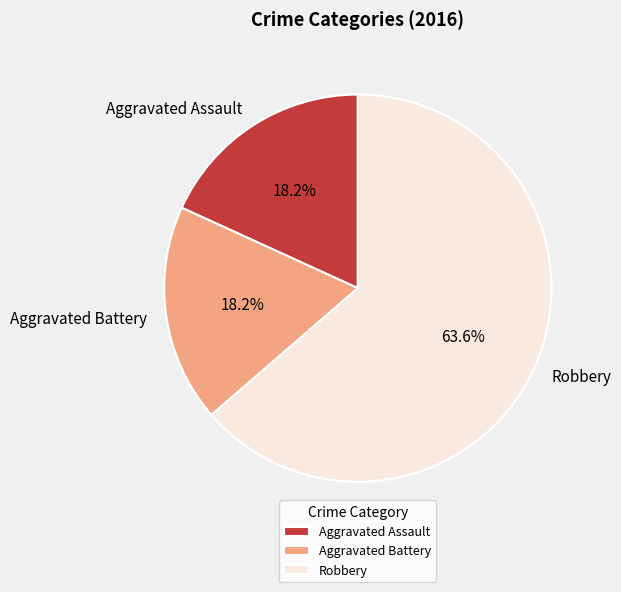

Is it true that Aggravated Assault is 25% of the pie?

False